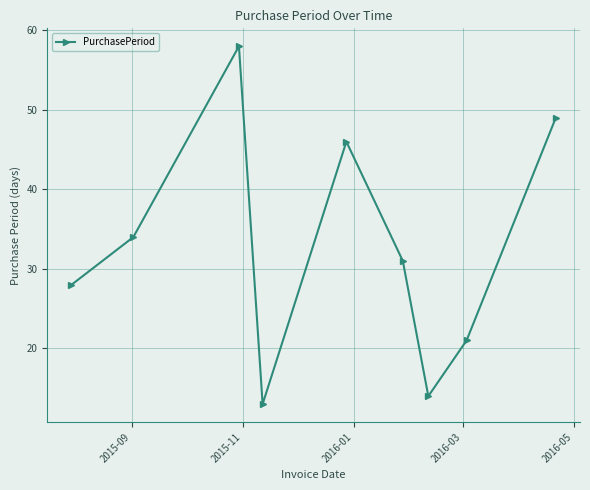

What is the minimum value shown in the chart?

13